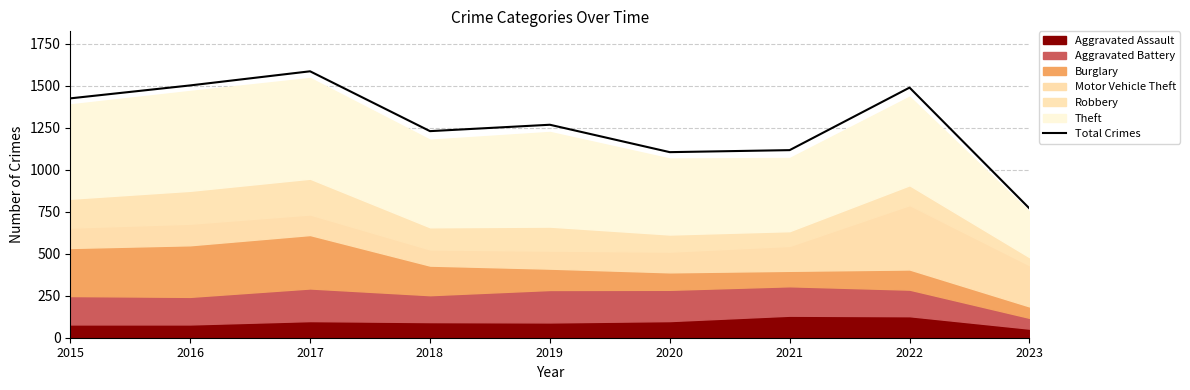

List the labels in order of value, largest first.

2017, 2016, 2022, 2015, 2019, 2018, 2021, 2020, 2023